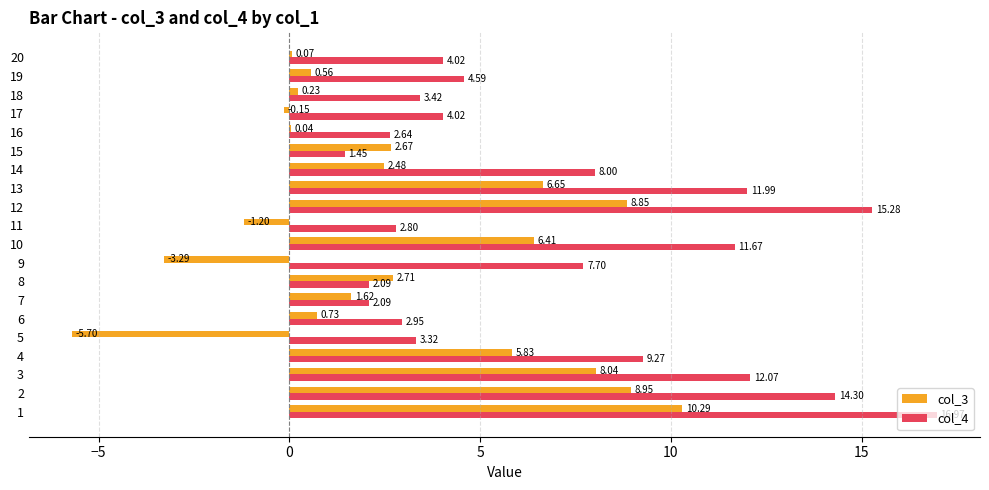

At which category does the chart reach its peak across all series?

1